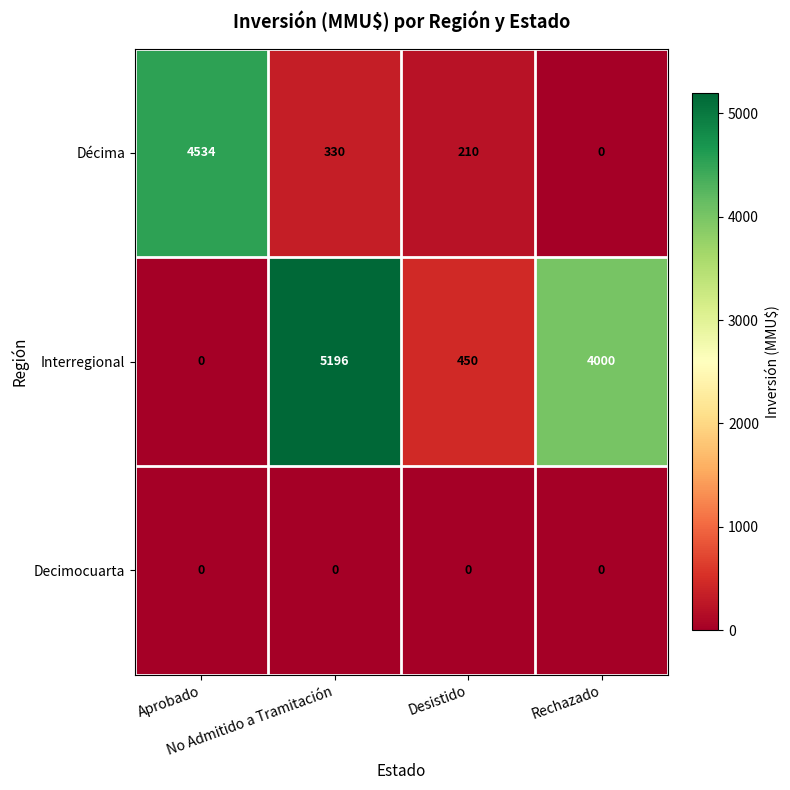

What is the maximum value shown in the chart?

5196